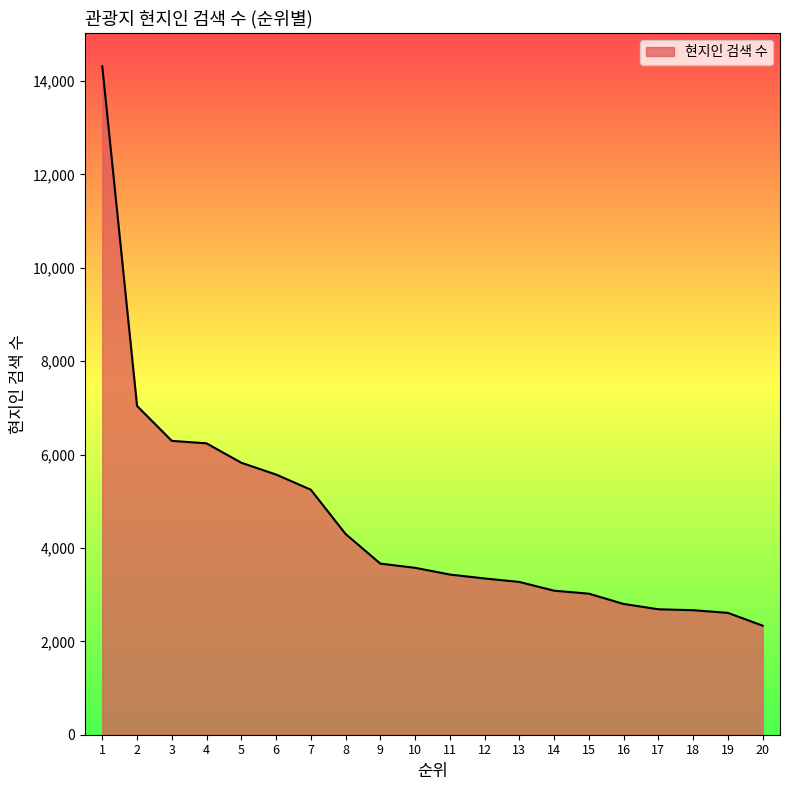

Which has a higher value, 8 or 13?

8